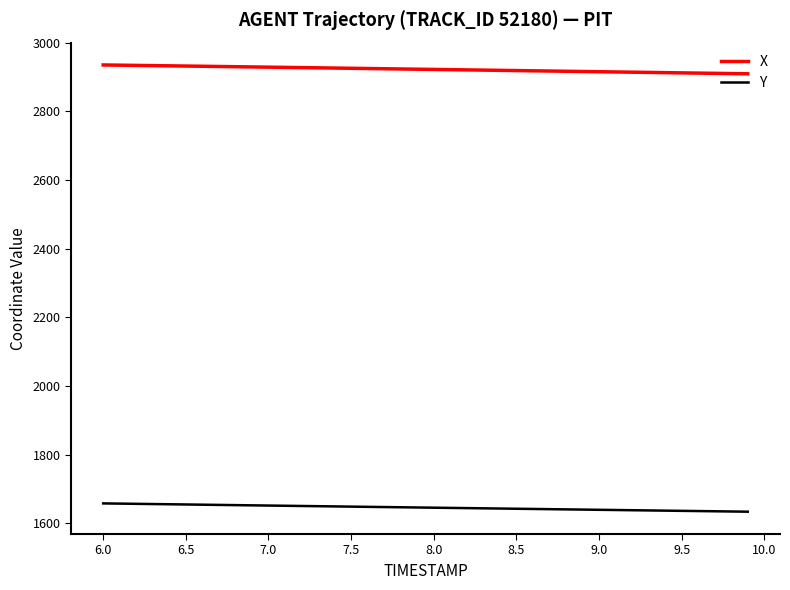

True or false: X and Y intersect in this chart.

False